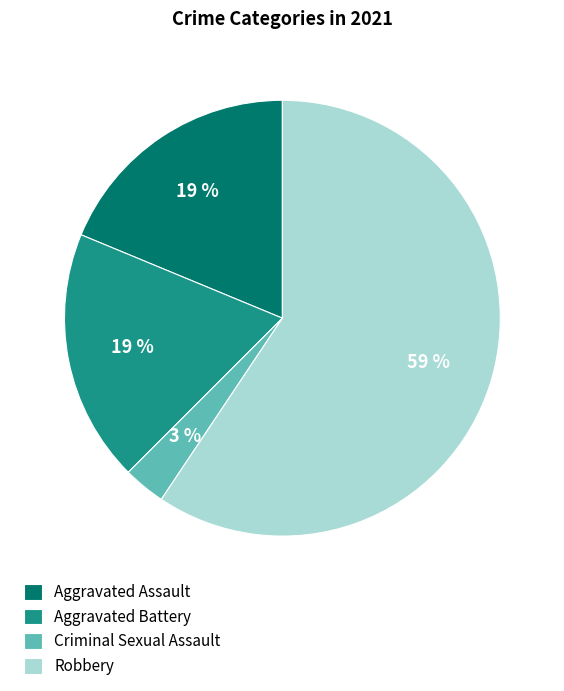

To the nearest percent, what portion does Aggravated Battery represent?

19%